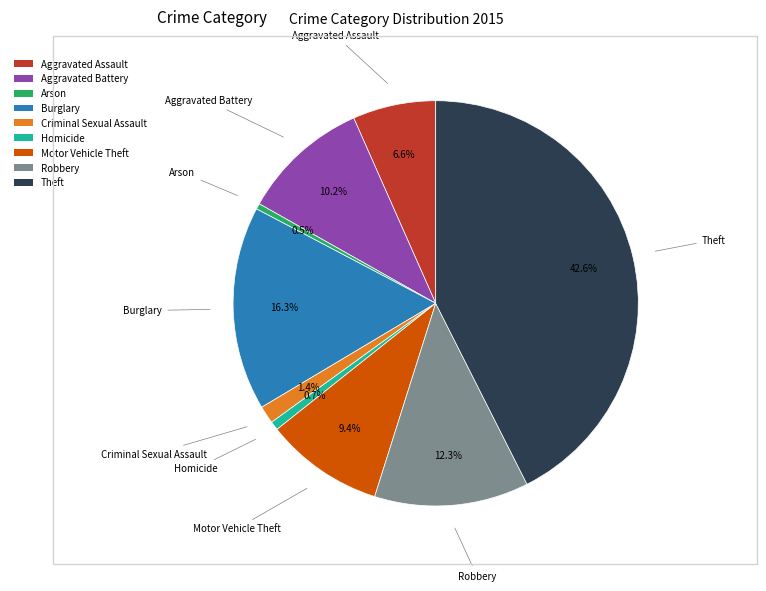

Is there any slice that represents more than half of the pie?

No